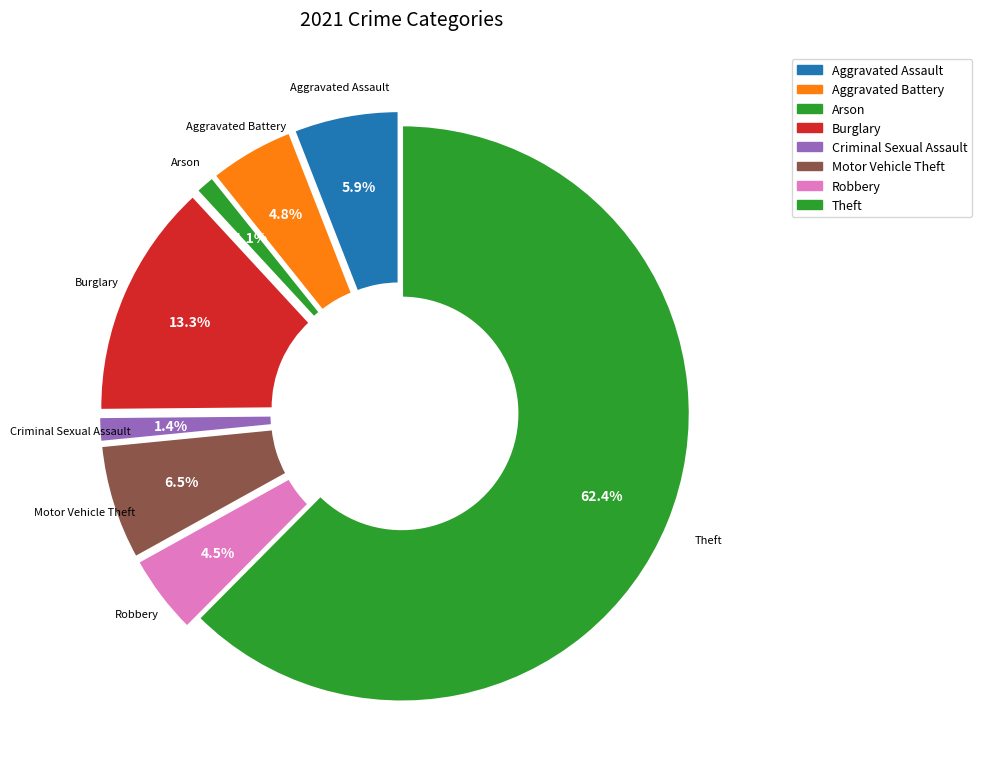

Is Criminal Sexual Assault the majority of the pie?

No